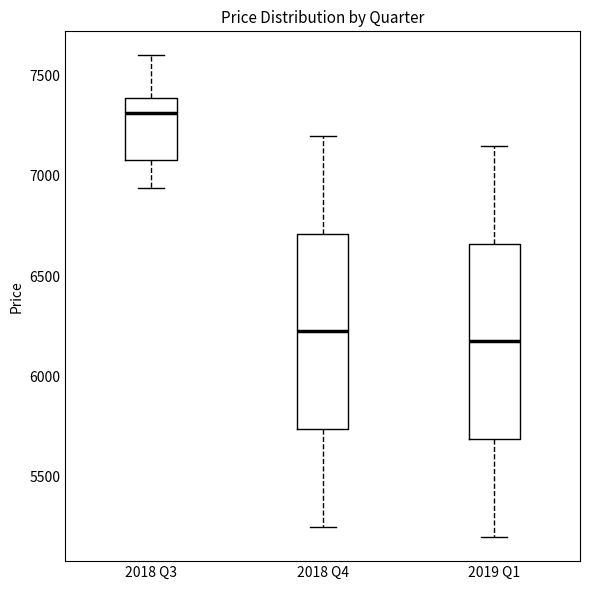

Reading left to right, read every box against the y-axis: the position of its median line, the range the box covers, and the ends of its whiskers. The values are not printed on the chart, so give them approximately, as read against the axis.

2018 Q3: median 7300, box 7100 to 7400, whiskers 6950 to 7600
2018 Q4: median 6250, box 5750 to 6700, whiskers 5250 to 7200
2019 Q1: median 6200, box 5700 to 6650, whiskers 5200 to 7150